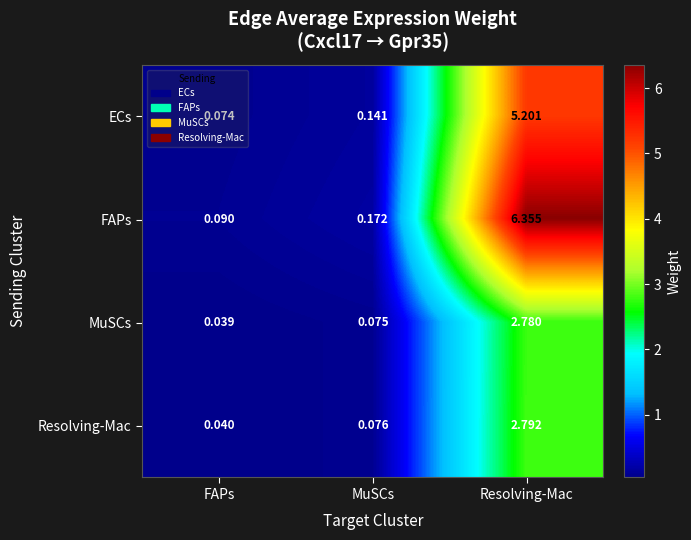

Between FAPs and Resolving-Mac, which series saw the biggest shift?

FAPs